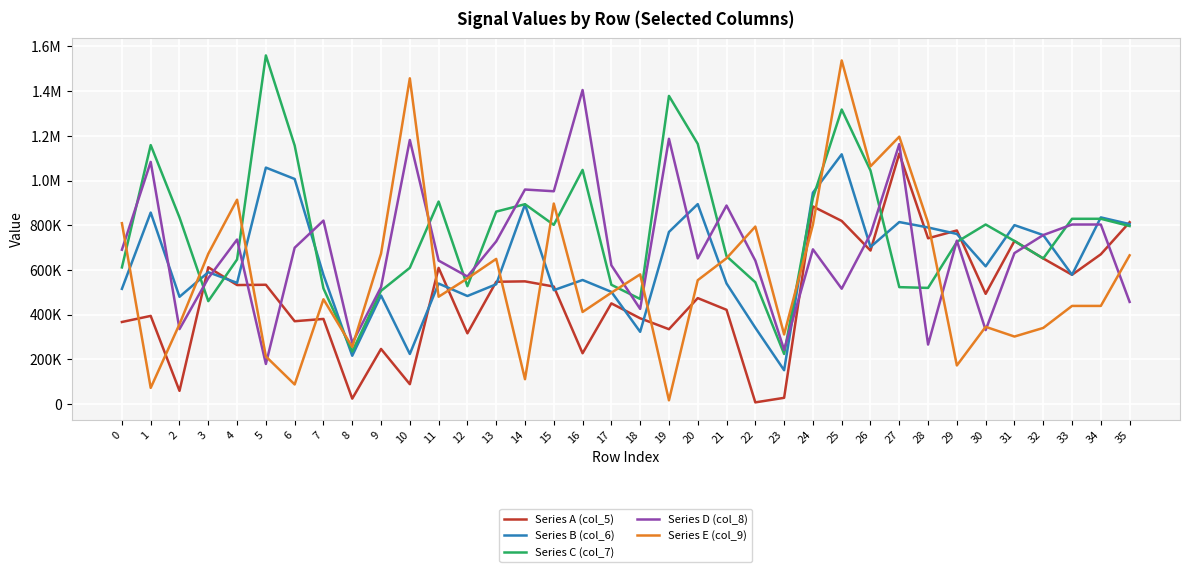

Which series changed the most between 17 and 35?

Series A (col_5)